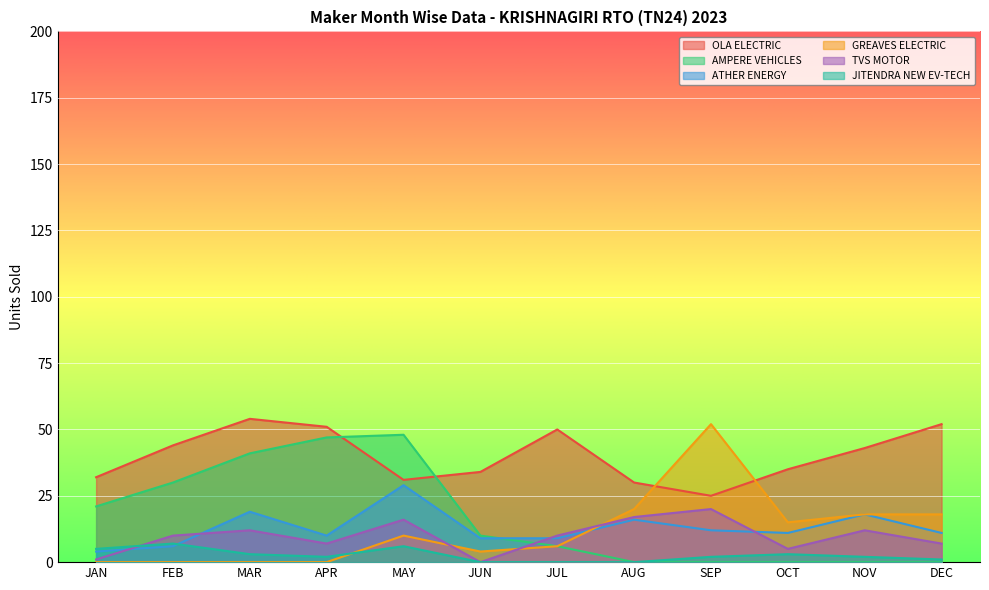

True or false: GREAVES ELECTRIC has a value of 15 at OCT.

True